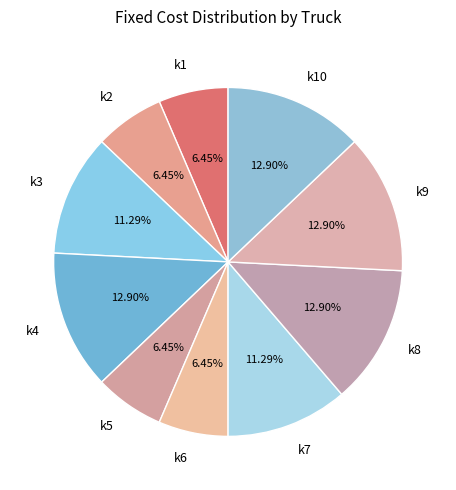

Combined, do k6 and k10 account for over 50%?

No